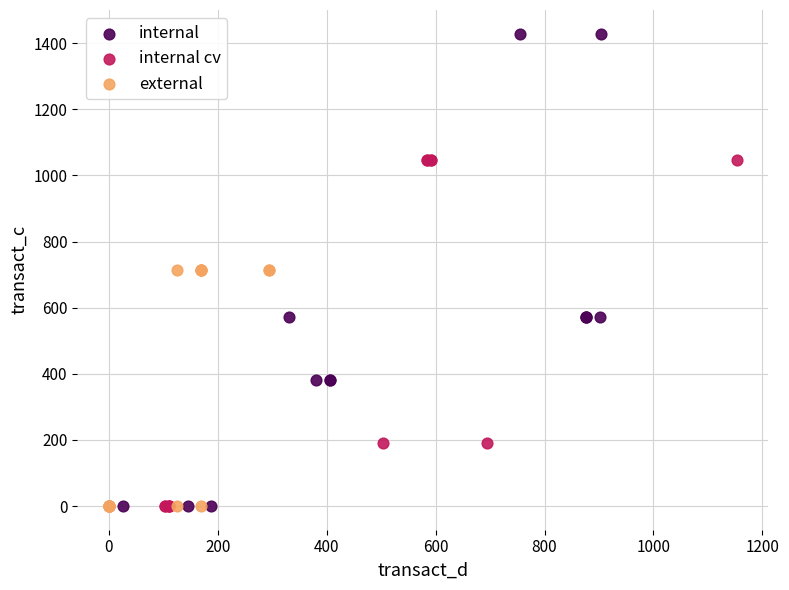

What are all the series names shown in the legend?

internal, internal cv, external